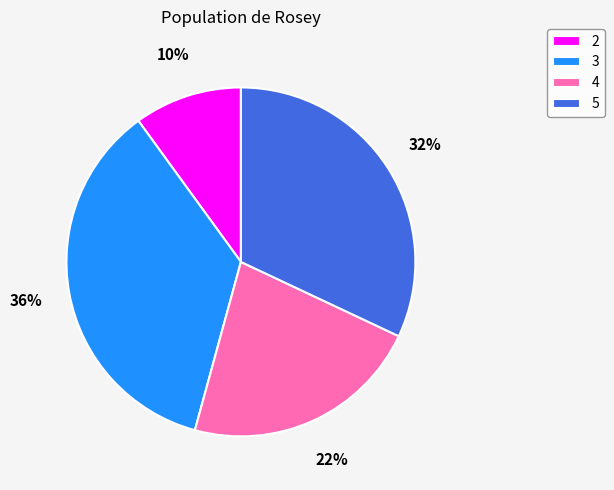

Is there a majority slice in this chart?

No